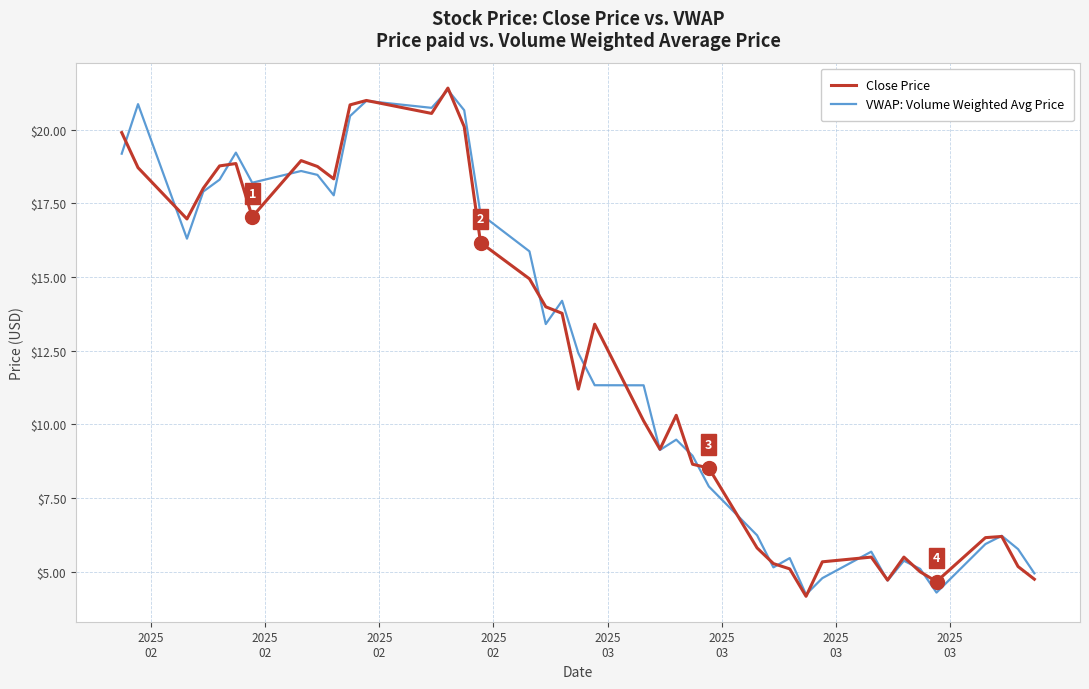

After their last crossing, which series has the higher values: Close Price or VWAP: Volume Weighted Avg Price?

VWAP: Volume Weighted Avg Price